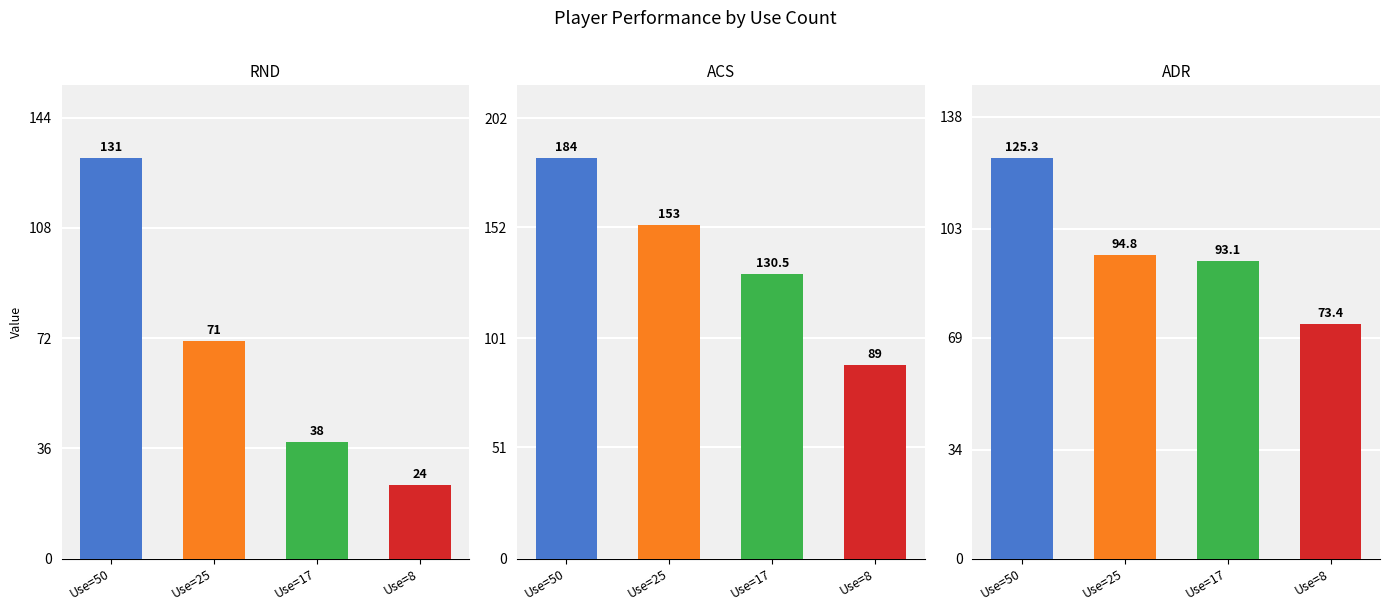

Where is ACS nearest to the value 136?

Use=17